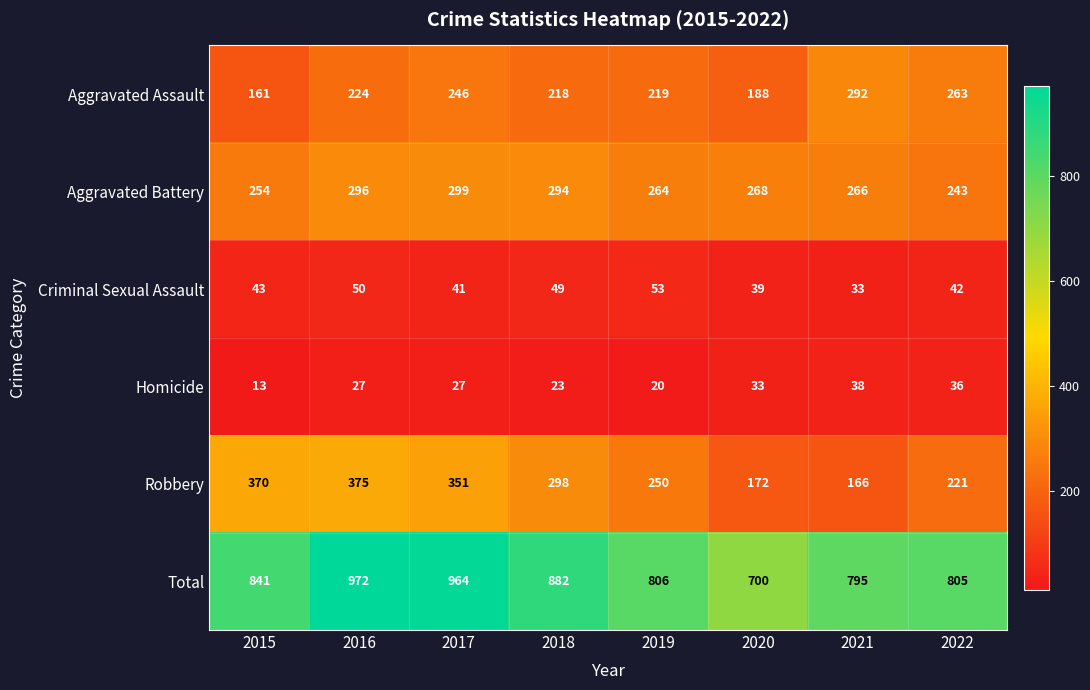

How many data points in Criminal Sexual Assault are less than 43?

4